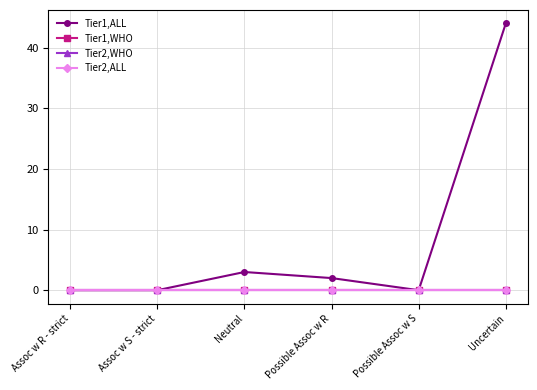

Is this an area chart (filled region under the line)?

No